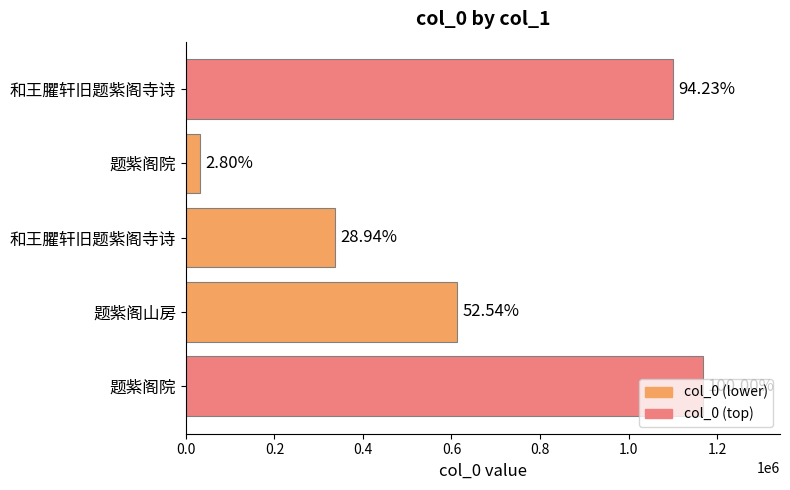

What is the sum of all values?

3250718